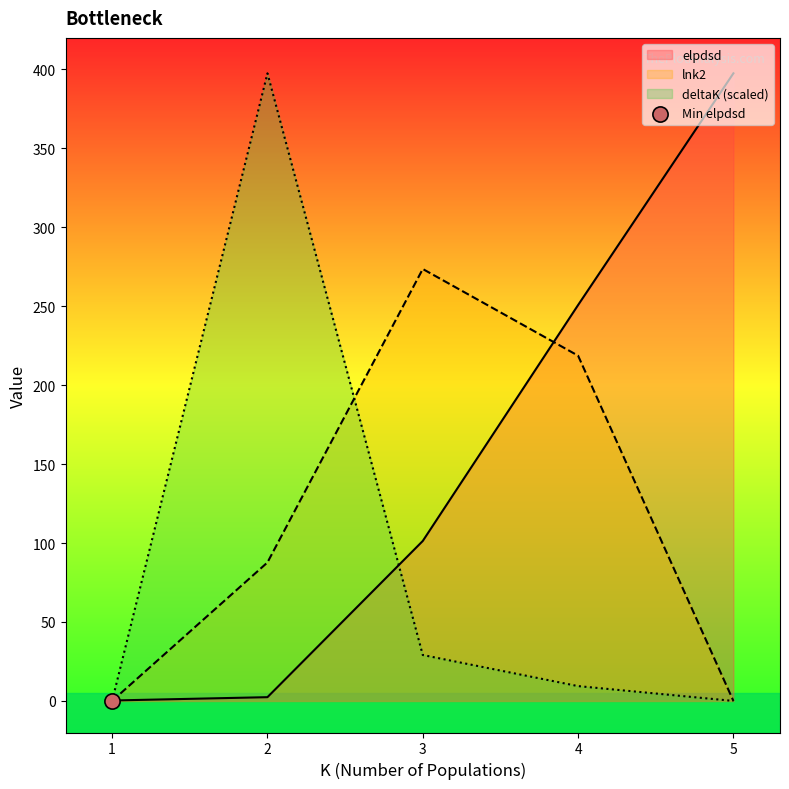

Which series has the largest Y range (max minus min)?

deltaK